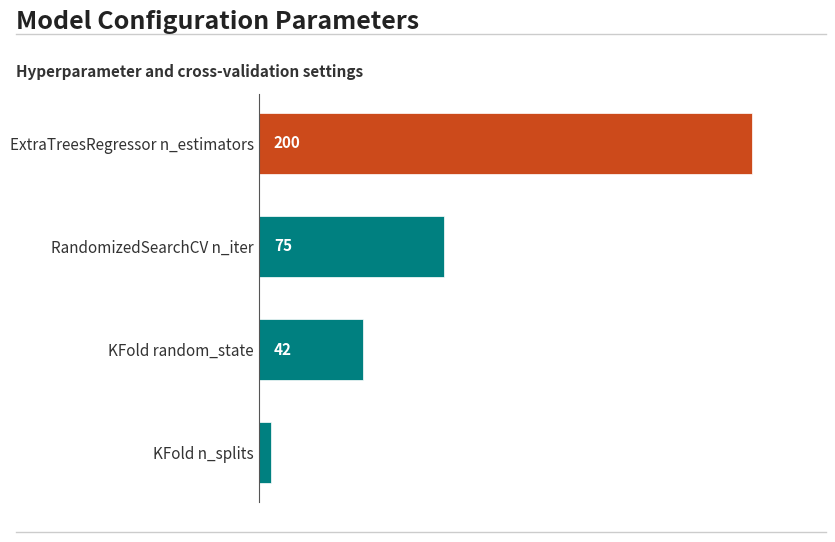

Are the bars horizontal?

Yes